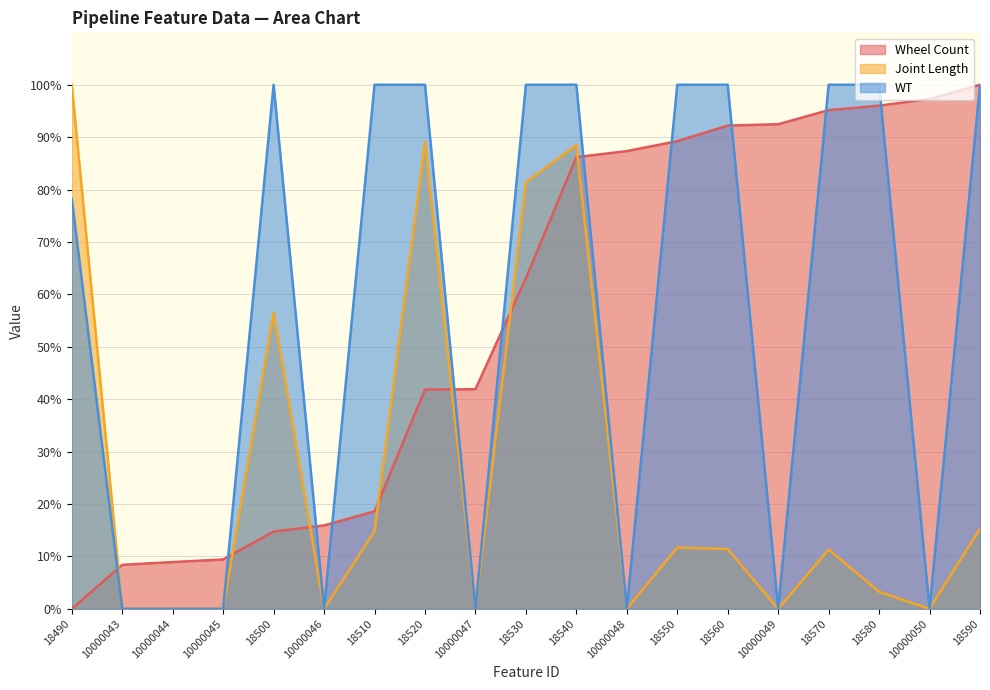

What is the value of the WT (line) point at the 10th from the left?

100.0